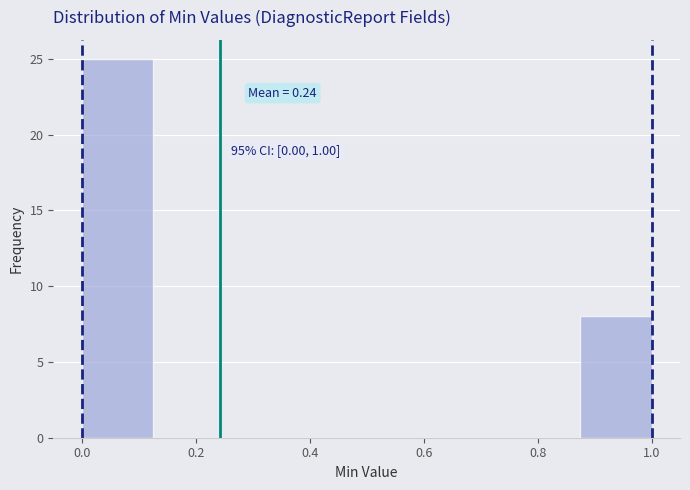

Over which range of the x-axis is the bar tallest?

0.000 to 0.125